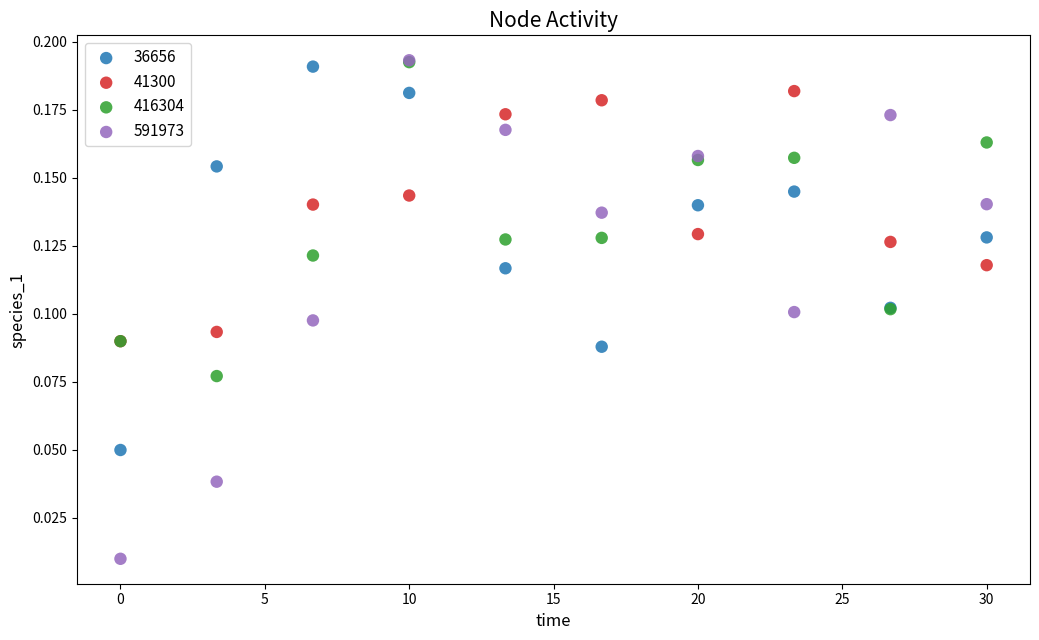

Which series reaches the minimum Y coordinate?

591973